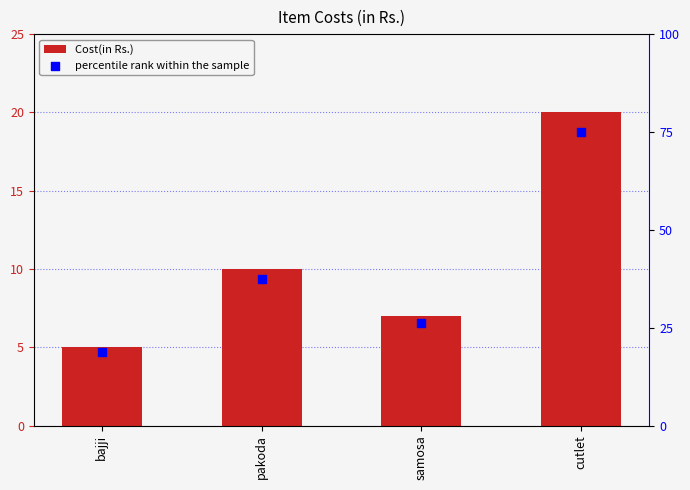

Which series reaches the maximum Y coordinate?

percentile rank within the sample